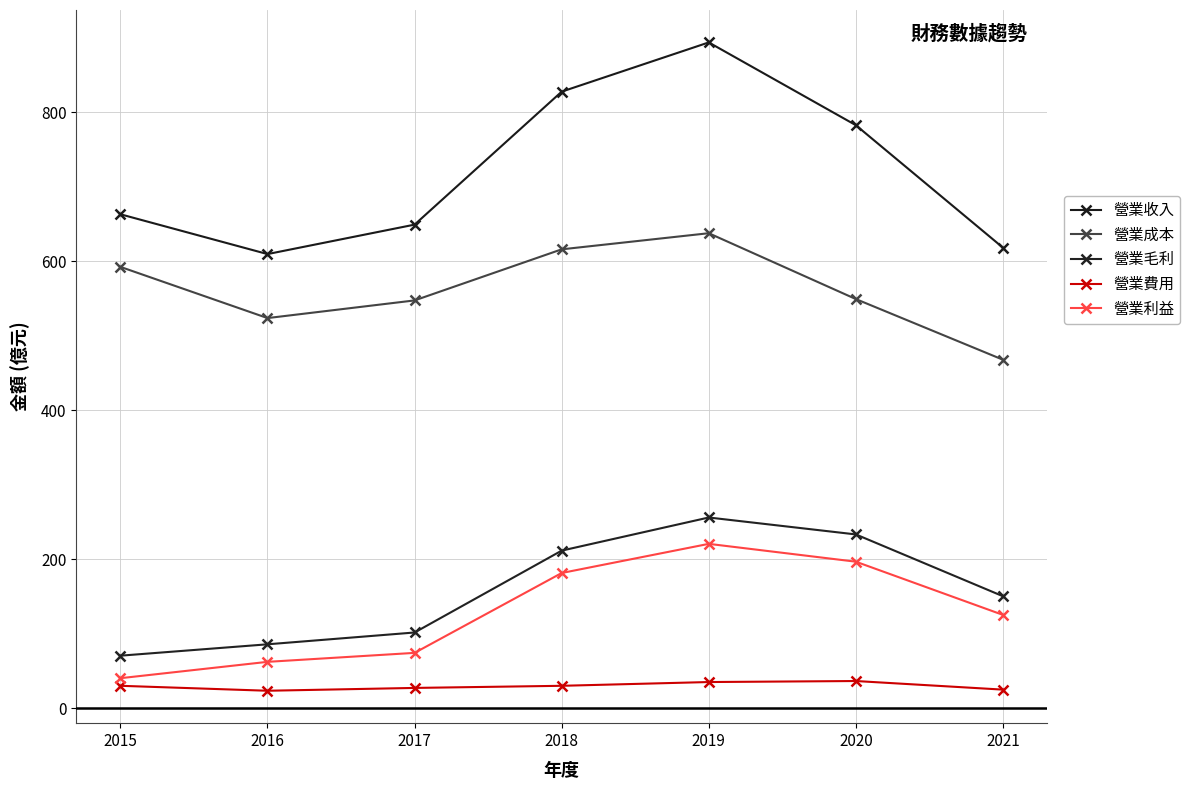

List the labels in order of 營業收入 value, largest first.

2019, 2018, 2020, 2015, 2017, 2021, 2016